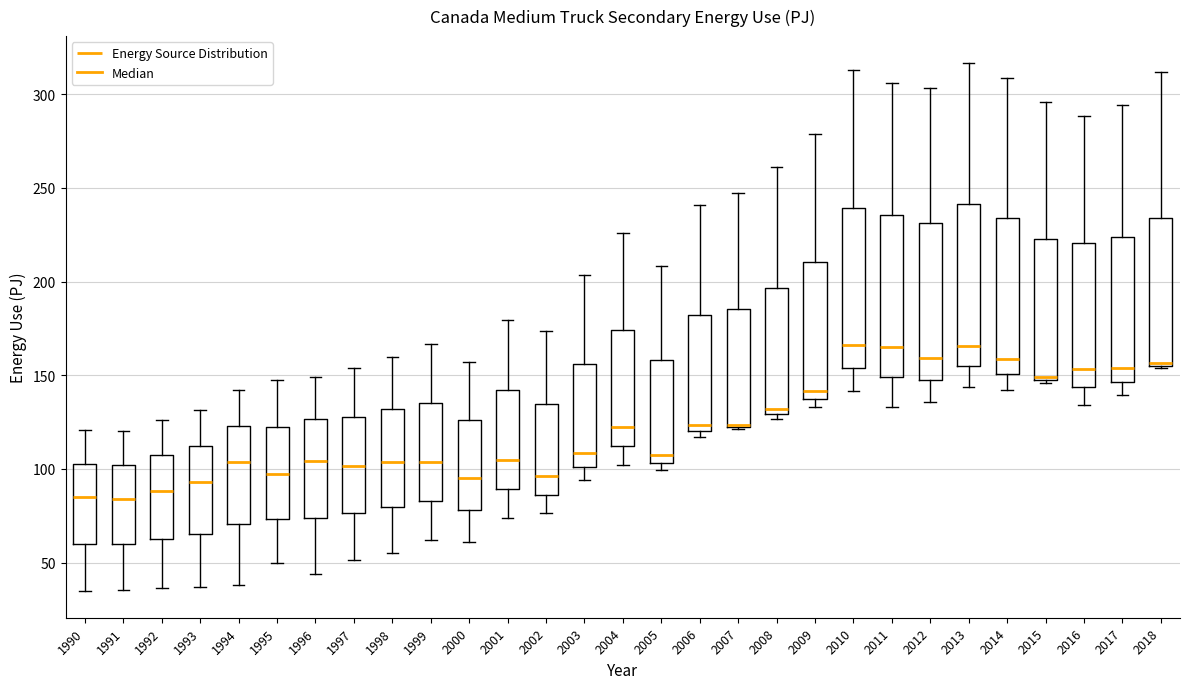

Where is the upper edge of the box at x = 1994 on the y-axis? The values are not printed on the chart, so give them approximately, as read against the axis.

125